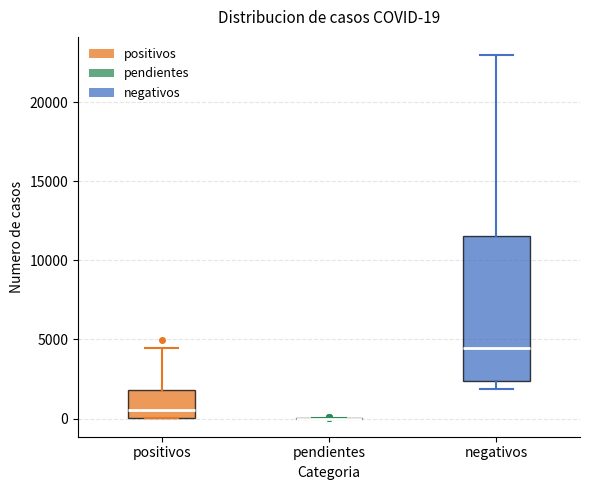

Comparing the boxes themselves (not the whiskers), which one is the tallest?

negativos